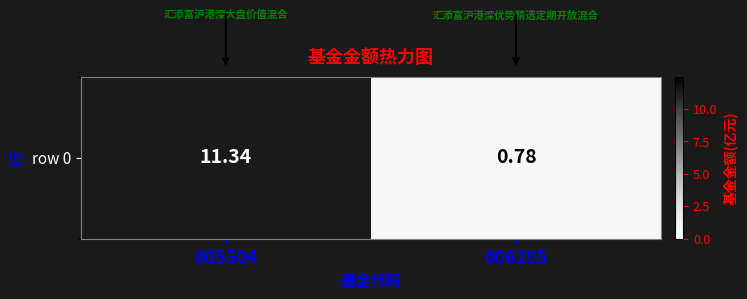

Count the number of data series in this chart.

1